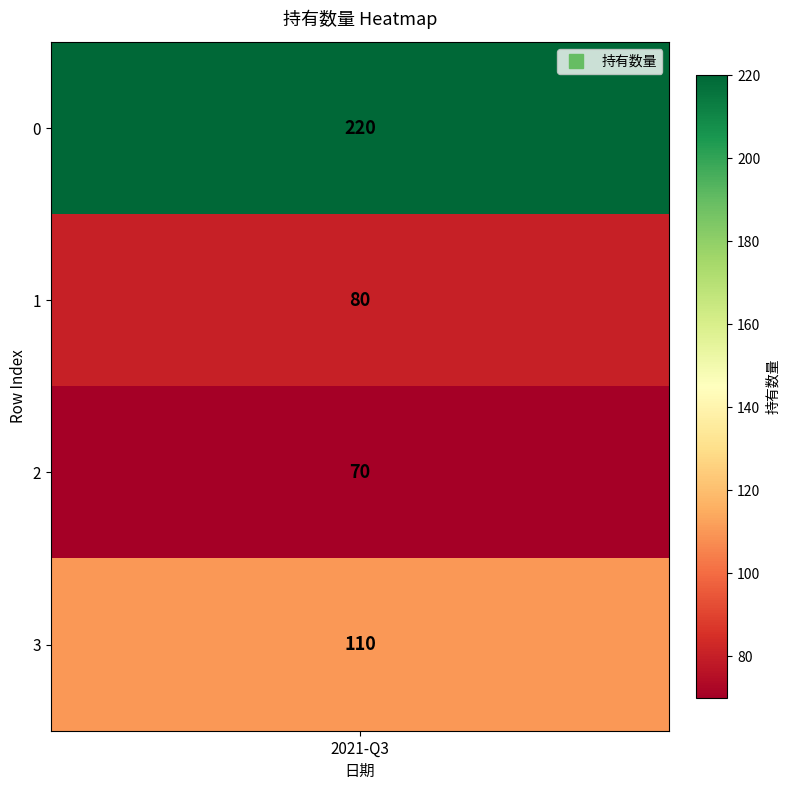

What is the smallest value displayed?

70